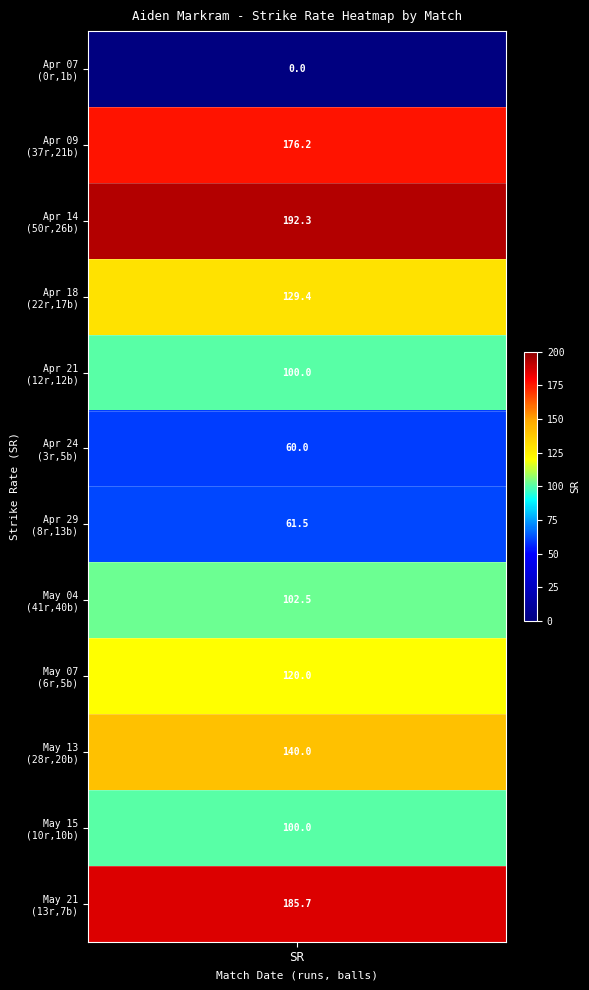

What is the greatest value displayed?

192.3